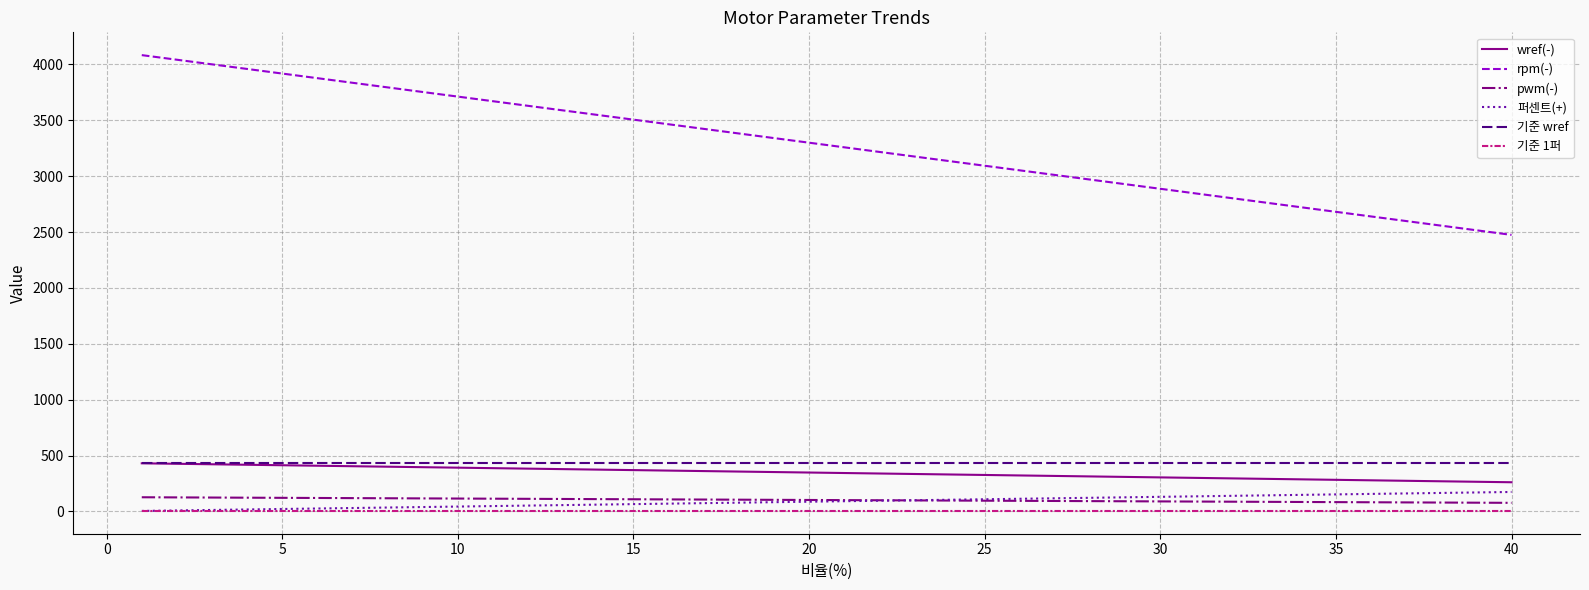

True or false: wref(-) and 기준 1퍼 cross at least once.

False